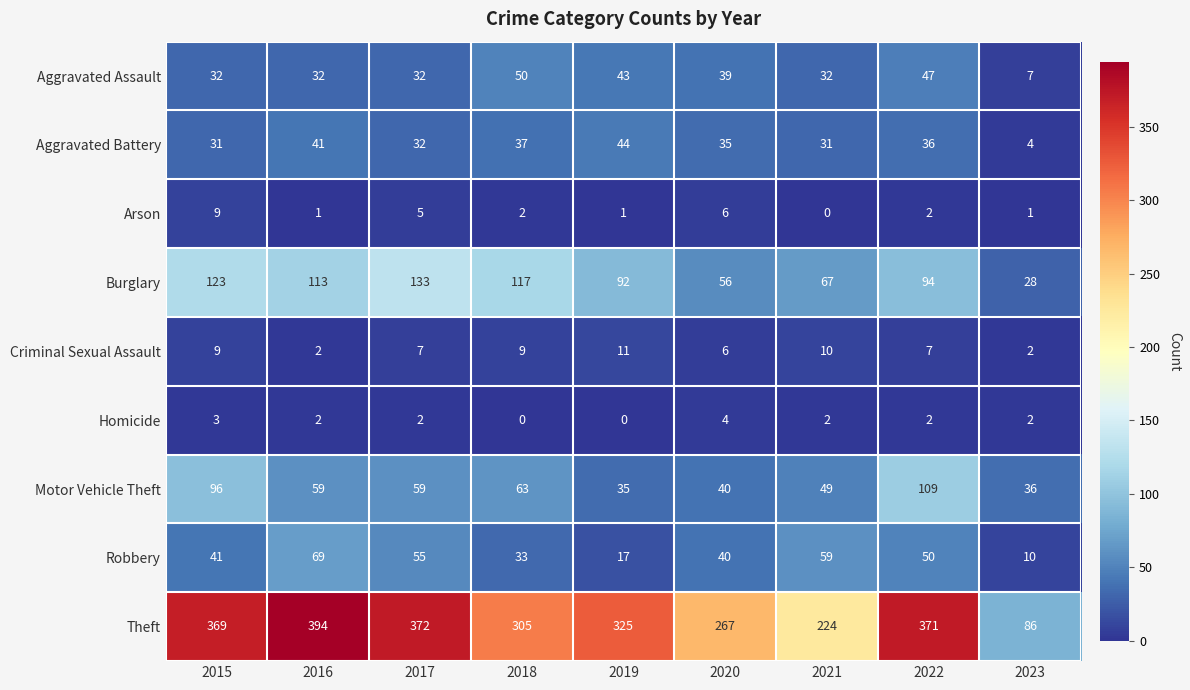

What is the sum of the Burglary values at 2019 and 2023?

120